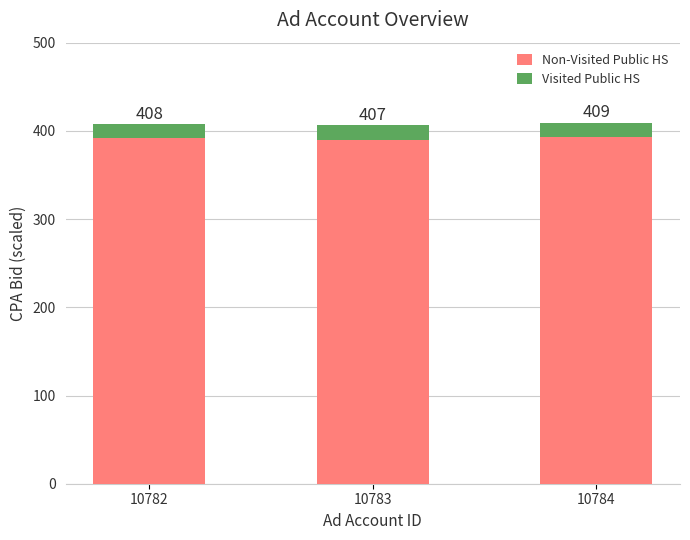

The Non-Visited Public HS series shows 567.6 at 10784. True or false?

False